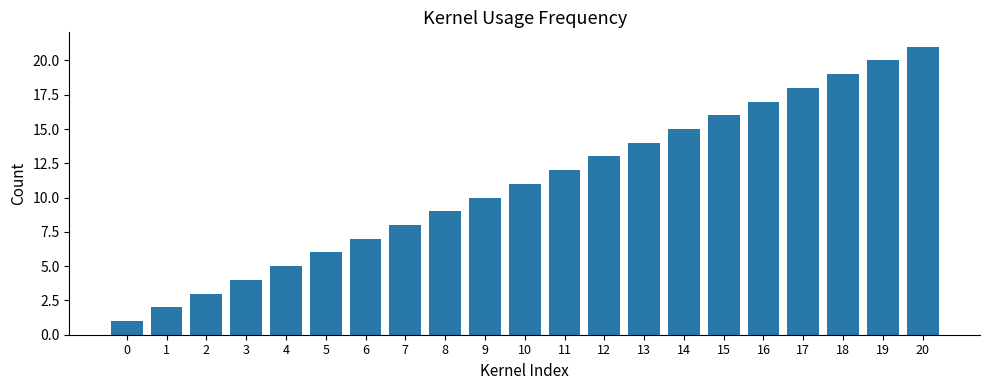

What is the sum of all values?

231